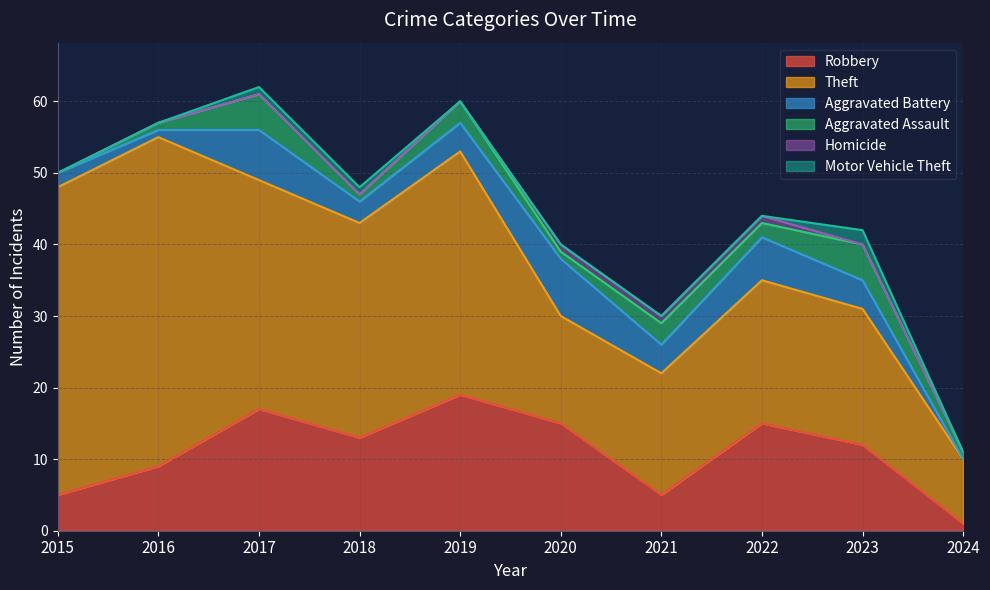

How many values in the Theft series are below 30?

5